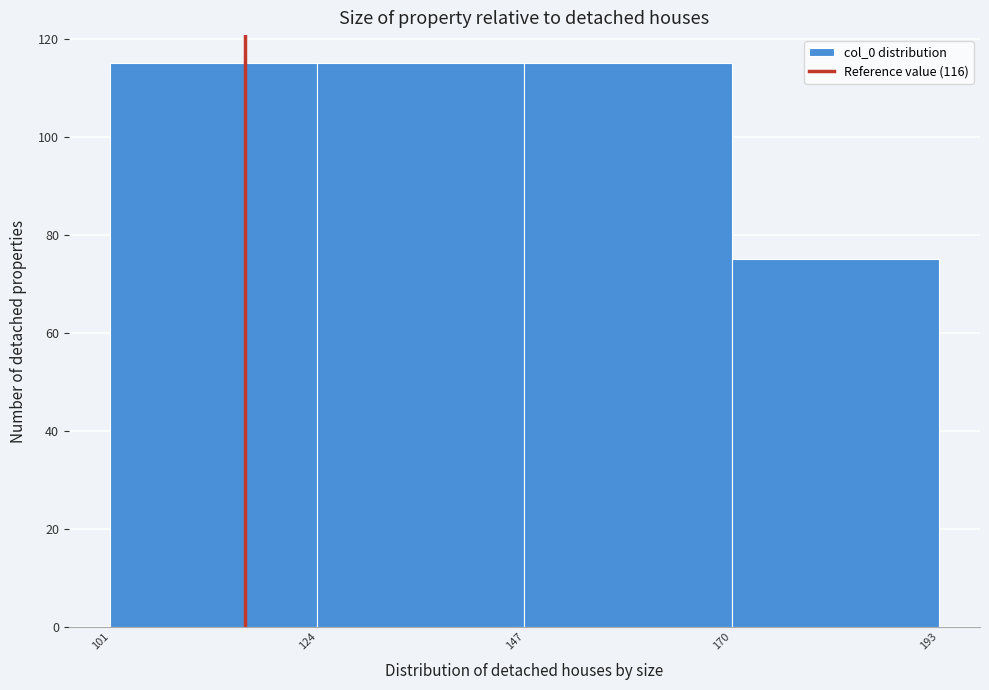

Reading left to right, list every bar in this chart as the range it spans on the x-axis followed by its height. The values are not printed on the chart, so give them approximately, as read against the axis.

101 to 124: 116
124 to 147: 116
147 to 170: 116
170 to 193: 76